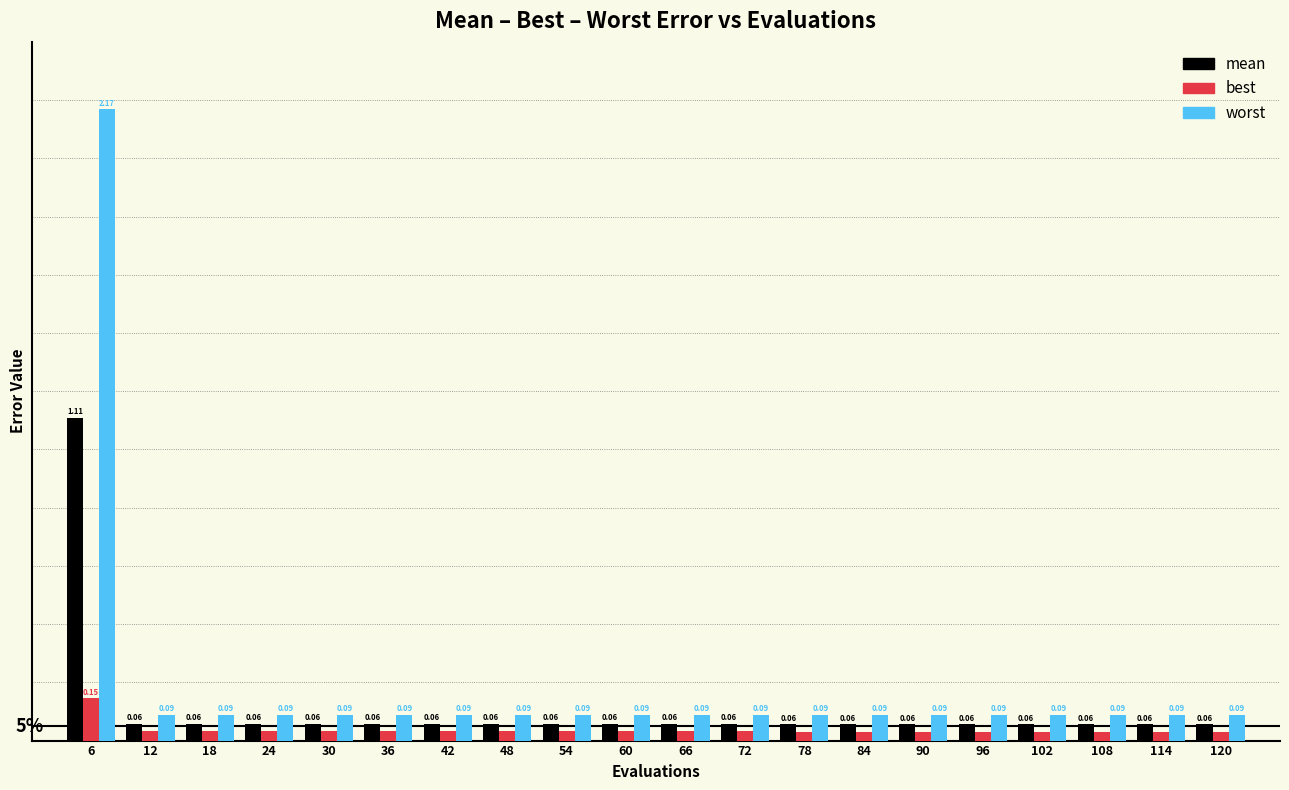

Rank the series by their average value, from highest to lowest.

worst, mean, best